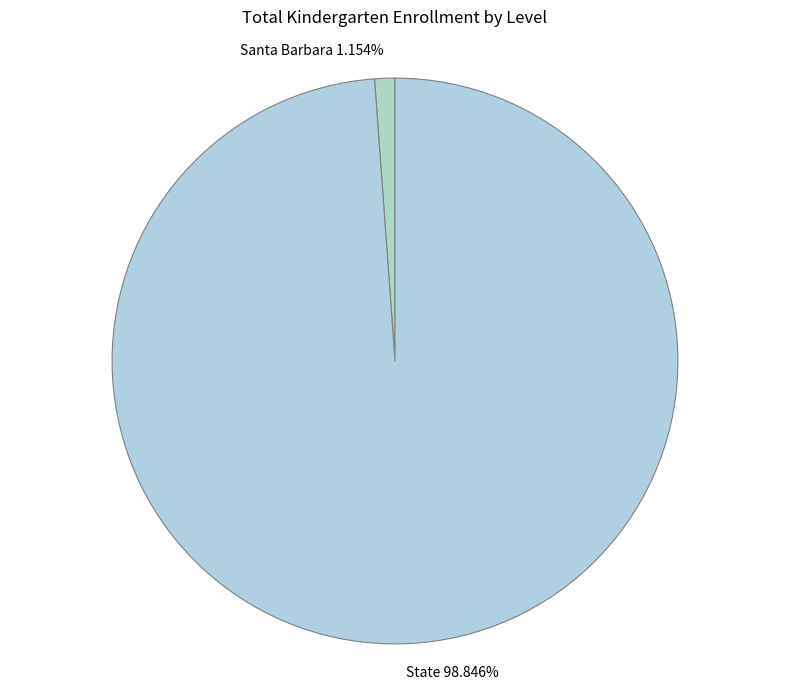

Does Santa Barbara account for over 50% of the chart?

No